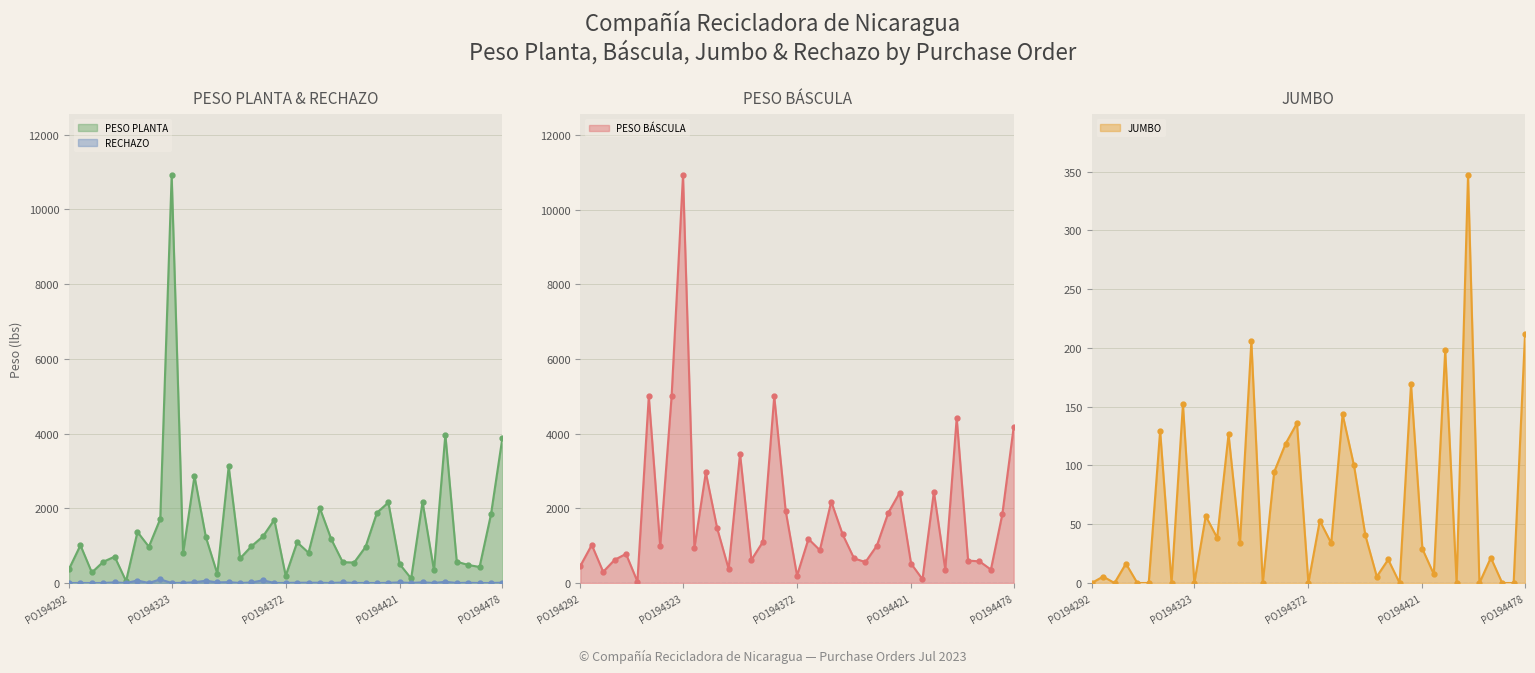

Which series has the largest range (max minus min)?

PESO BÁSCULA